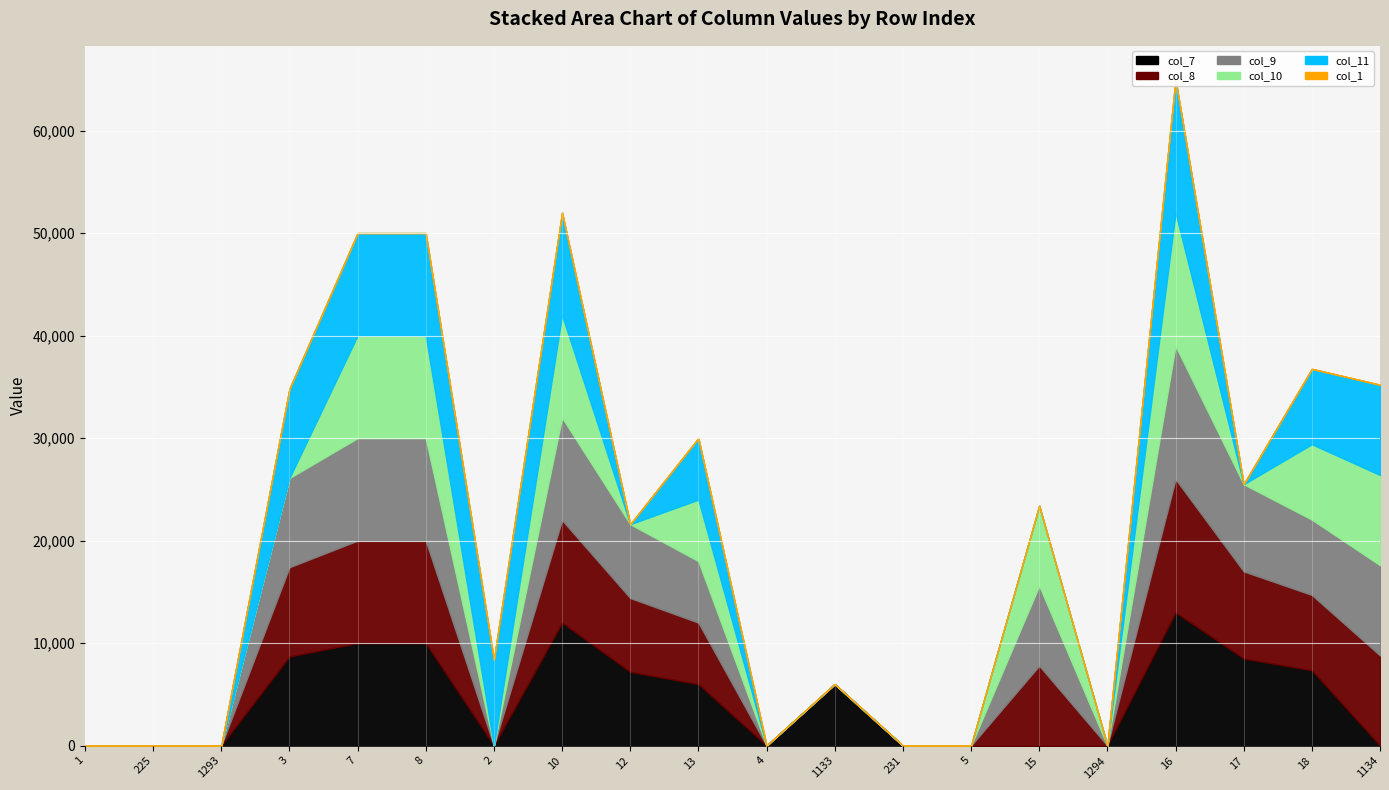

Between 2 and 1294, which series saw the biggest shift?

col_11